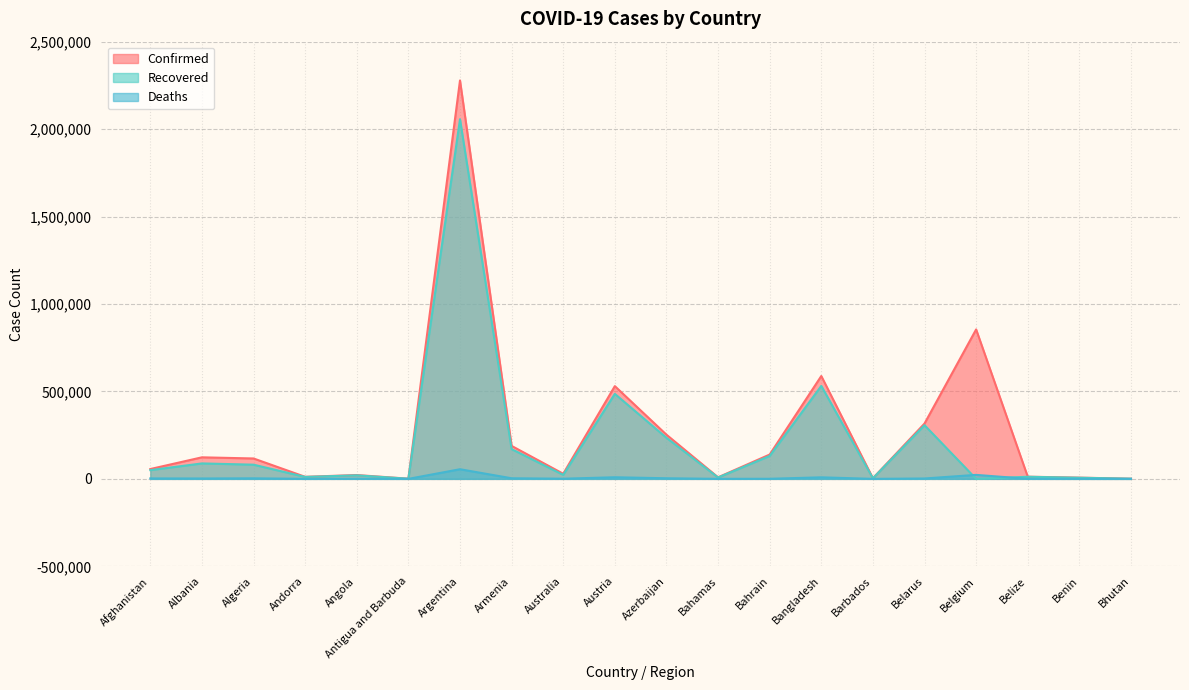

Reading left to right, transcribe all the data shown in this chart.

Confirmed: Afghanistan=56254	Albania=123216	Algeria=116657	Andorra=11732	Angola=21914	Antigua and Barbuda=1103	Argentina=2278115	Armenia=188446	Australia=29239	Austria=530288	Azerbaijan=252680	Bahamas=8935	Bahrain=139124	Bangladesh=588132	Barbados=3593	Belarus=316418	Belgium=854608	Belize=12411	Benin=7100	Bhutan=870
Recovered: Afghanistan=49994	Albania=88349	Algeria=81160	Andorra=11149	Angola=20190	Antigua and Barbuda=748	Argentina=2056472	Armenia=170160	Australia=22991	Austria=486088	Azerbaijan=234893	Bahamas=7757	Bahrain=131115	Bangladesh=531651	Barbados=3404	Belarus=307004	Belgium=0	Belize=12052	Benin=6452	Bhutan=867
Deaths: Afghanistan=2467	Albania=2192	Algeria=3074	Andorra=114	Angola=532	Antigua and Barbuda=28	Argentina=55092	Armenia=3434	Australia=909	Austria=9200	Azerbaijan=3445	Bahamas=188	Bahrain=508	Bangladesh=8830	Barbados=40	Belarus=2202	Belgium=22816	Belize=317	Benin=90	Bhutan=1